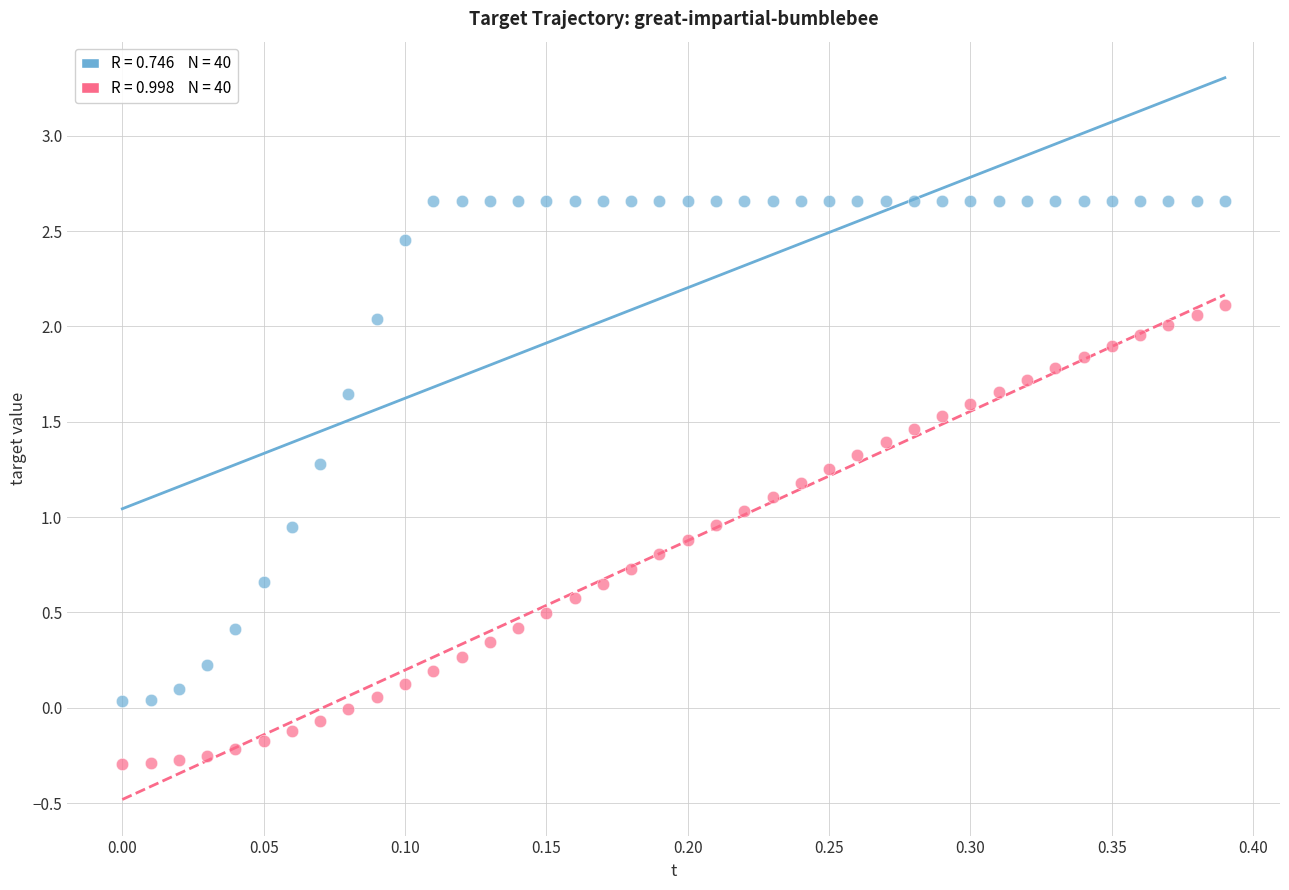

Across all data points, what is the range of Y values (max minus min)?

3.0